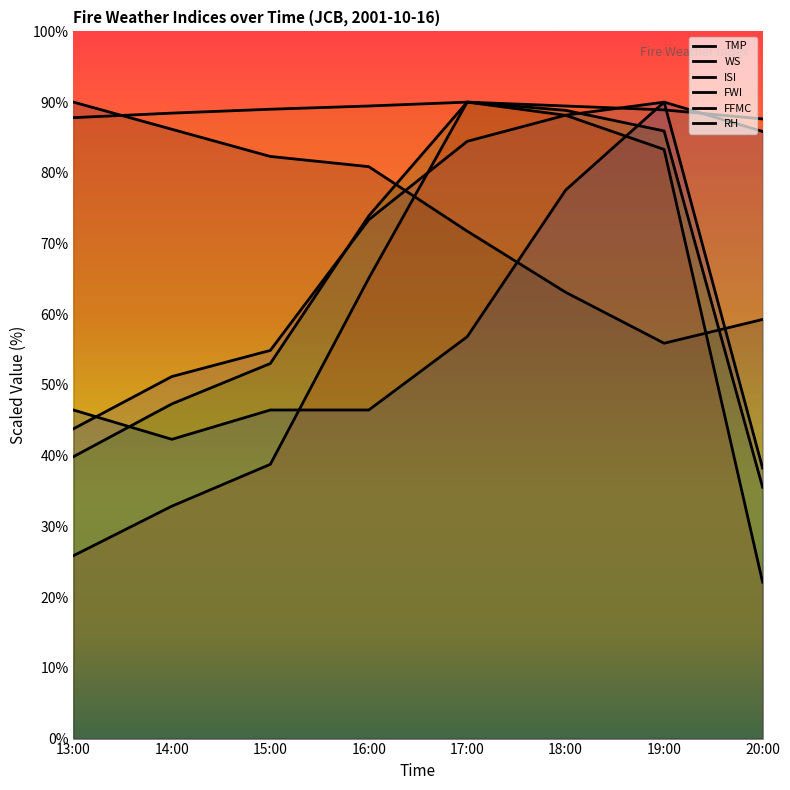

Reading left to right, extract all data points from this chart.

TMP: 90.0	86.2	82.3	80.9	71.8	63.1	55.9	59.3
WS: 43.8	51.2	54.9	73.4	84.5	88.2	90.0	38.3
ISI: 25.9	32.9	38.8	65.1	90.0	88.1	83.3	22.1
FWI: 39.9	47.3	53.0	73.9	90.0	88.8	85.9	35.5
FFMC: 87.8	88.4	89.0	89.5	90.0	89.5	88.9	87.6
RH: 46.5	42.3	46.5	46.5	56.8	77.6	90.0	85.9